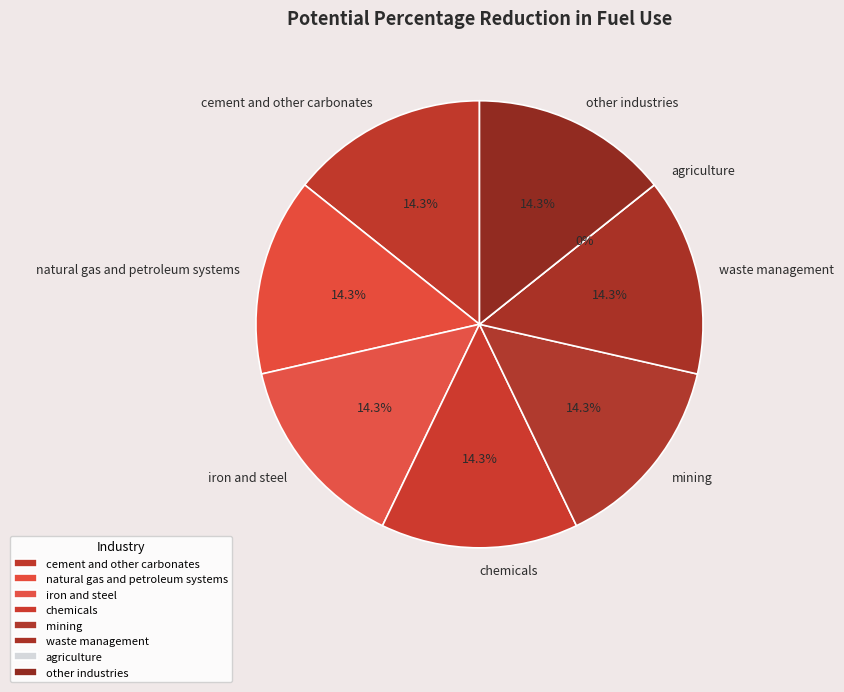

What is the smallest slice in the pie chart?

agriculture